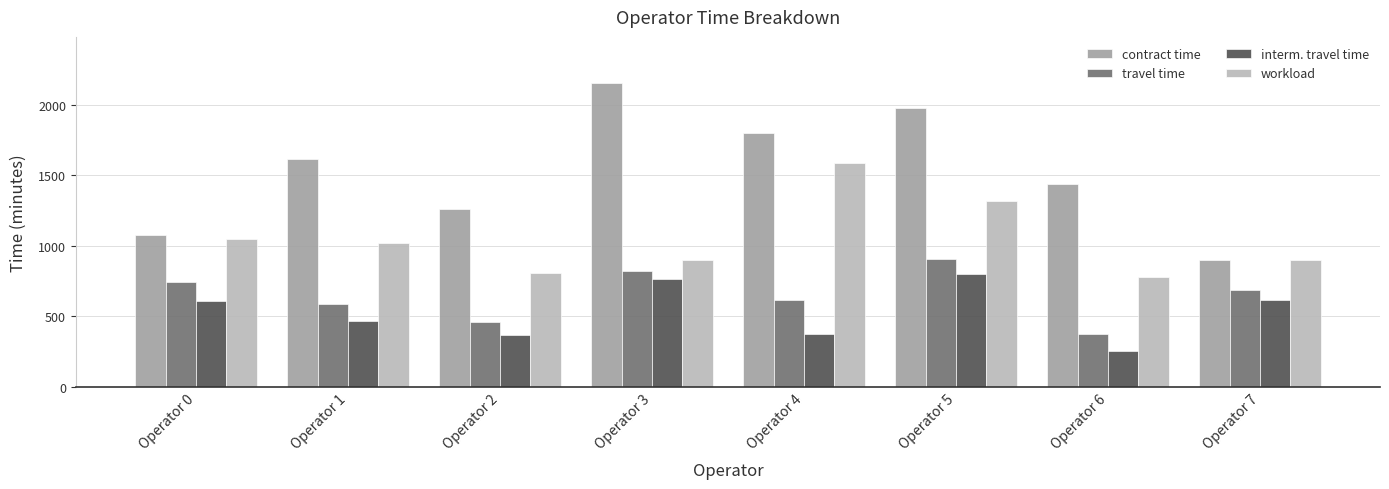

What is the difference between the contract time values at Operator 0 and Operator 6?

360